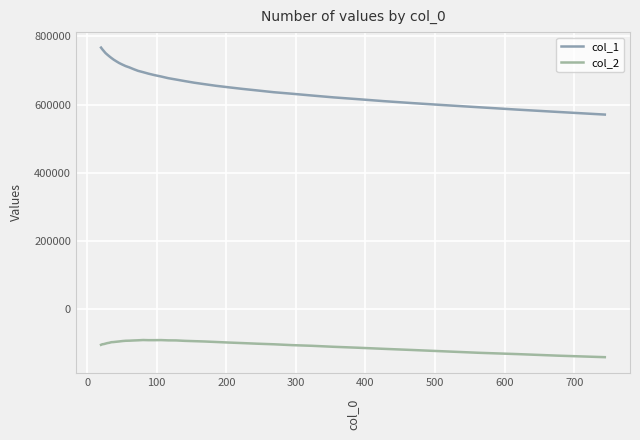

True or false: col_1 and col_2 cross at least once.

False